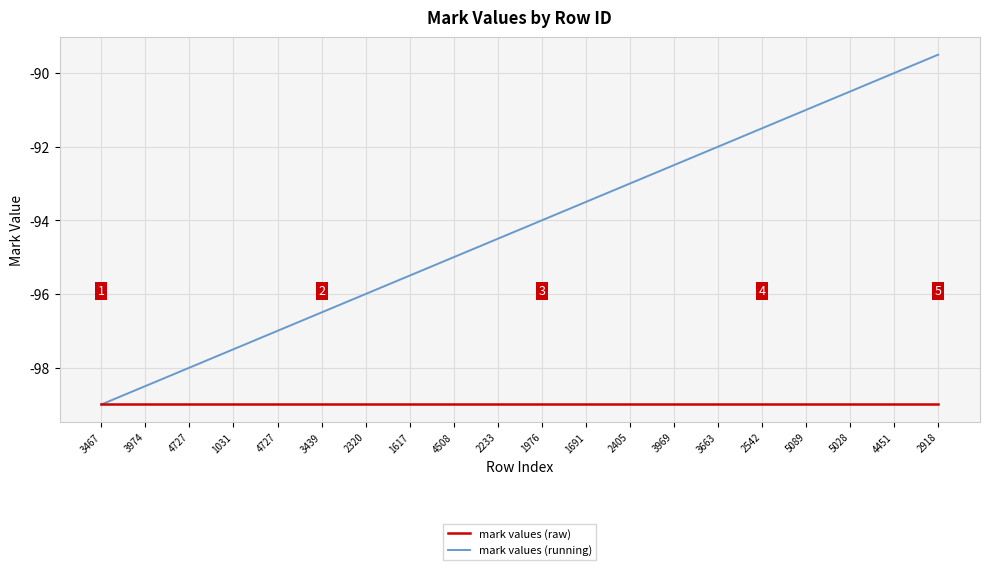

What are all the series names shown in the legend?

mark values (raw), mark values (running)